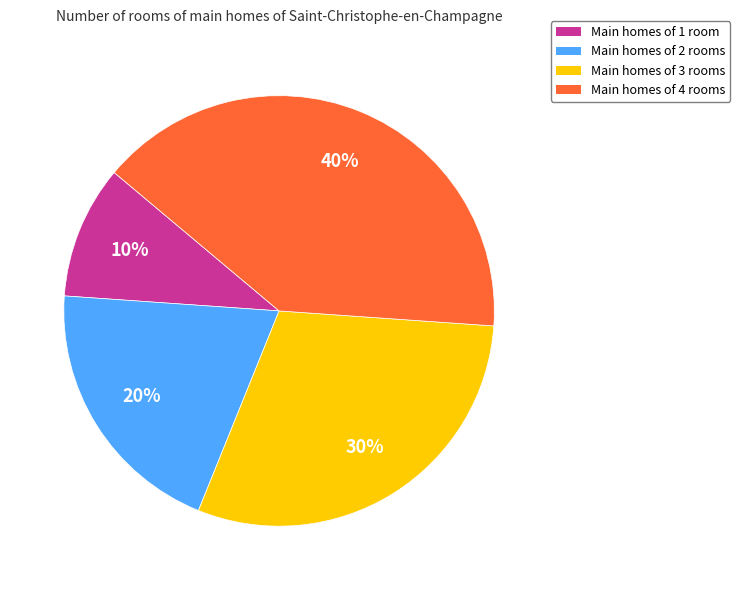

Count the number of slices in the pie.

4